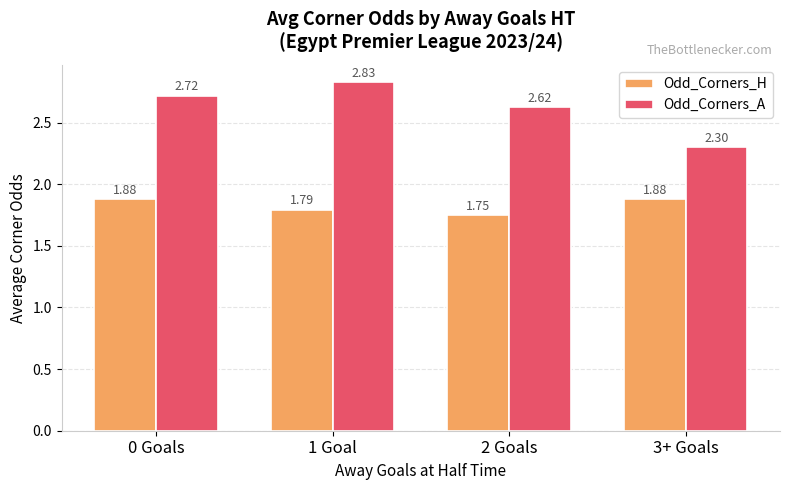

At which category is the sum across all series the highest?

1 Goal